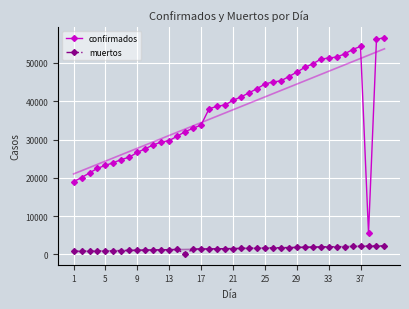

What is the value of the confirmados point at the 6th from the left?

23972